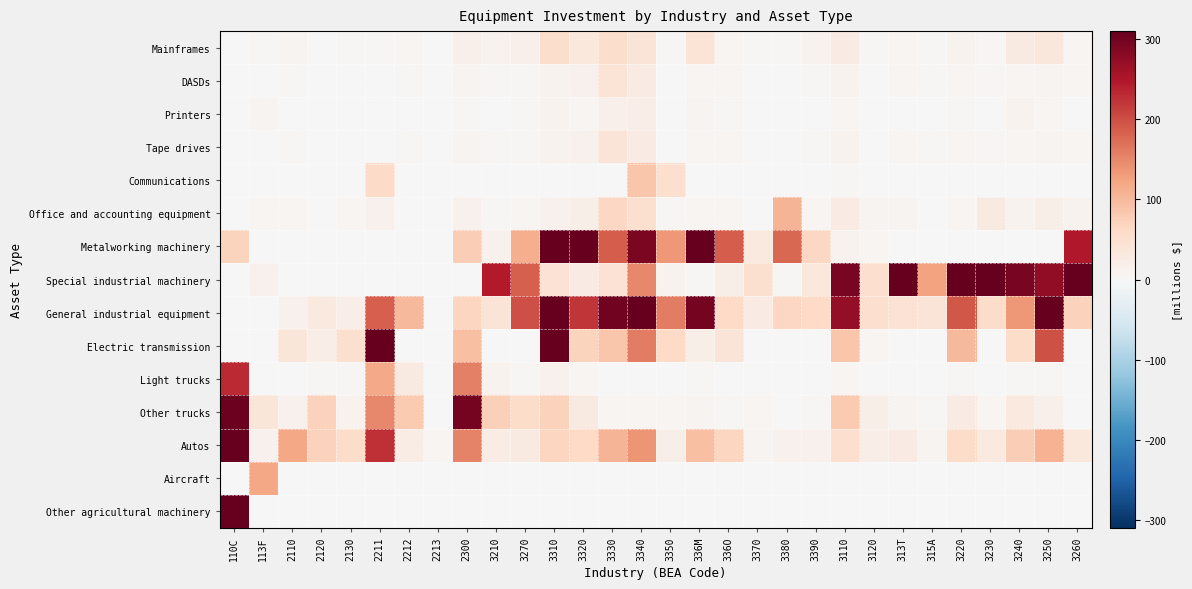

Between 2300 and 3350, which series saw the biggest shift?

Other trucks